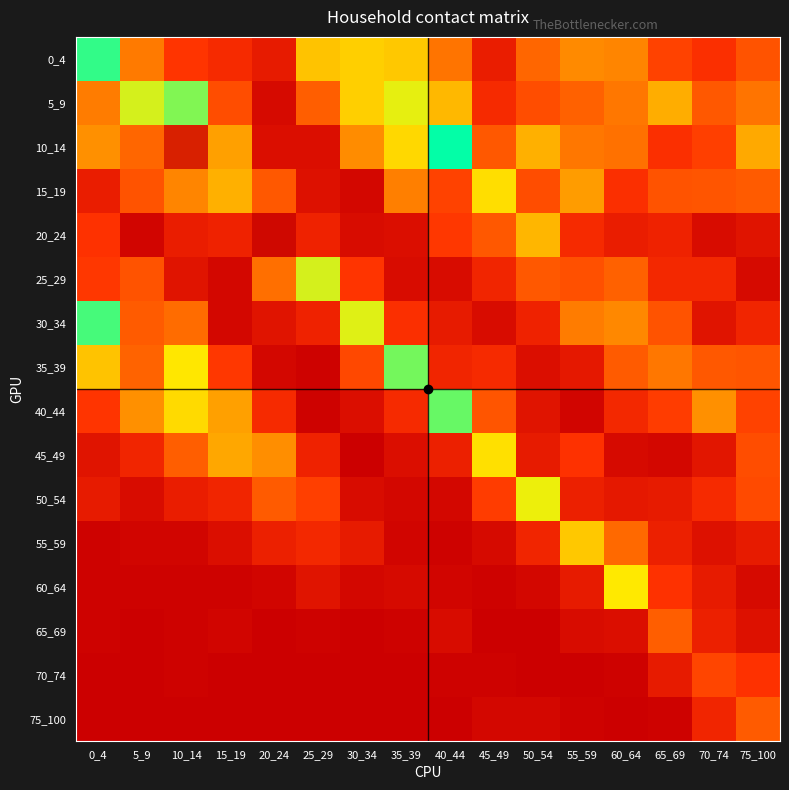

Between 10_14 and 60_64, which is larger?

60_64